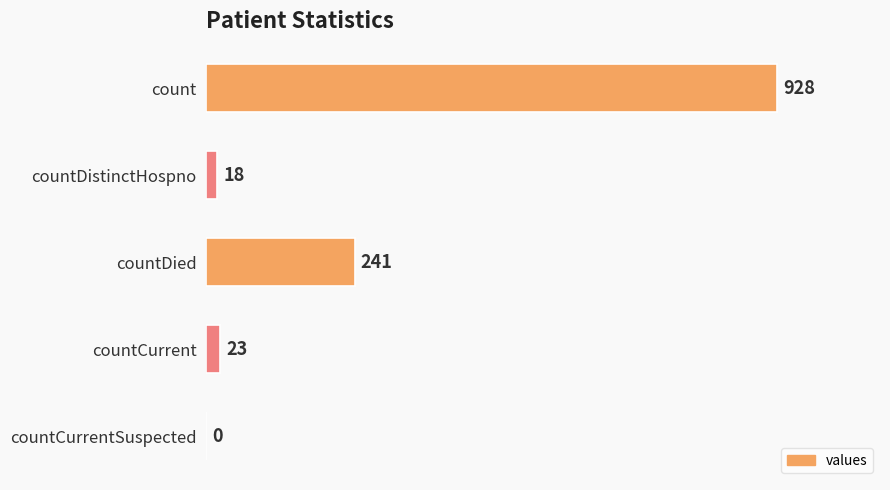

At which category does the chart reach its peak across all series?

count